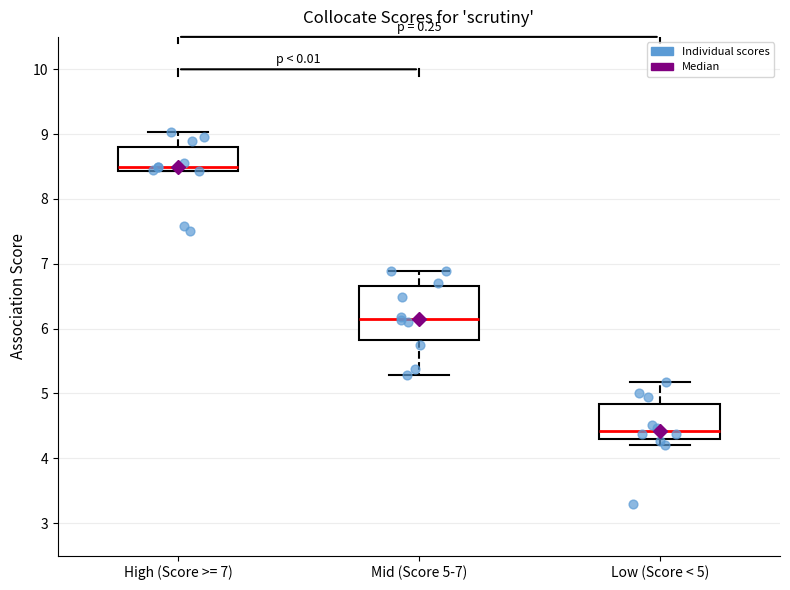

Which box is the tallest, from its lower edge to its upper edge?

Mid (Score 5-7)